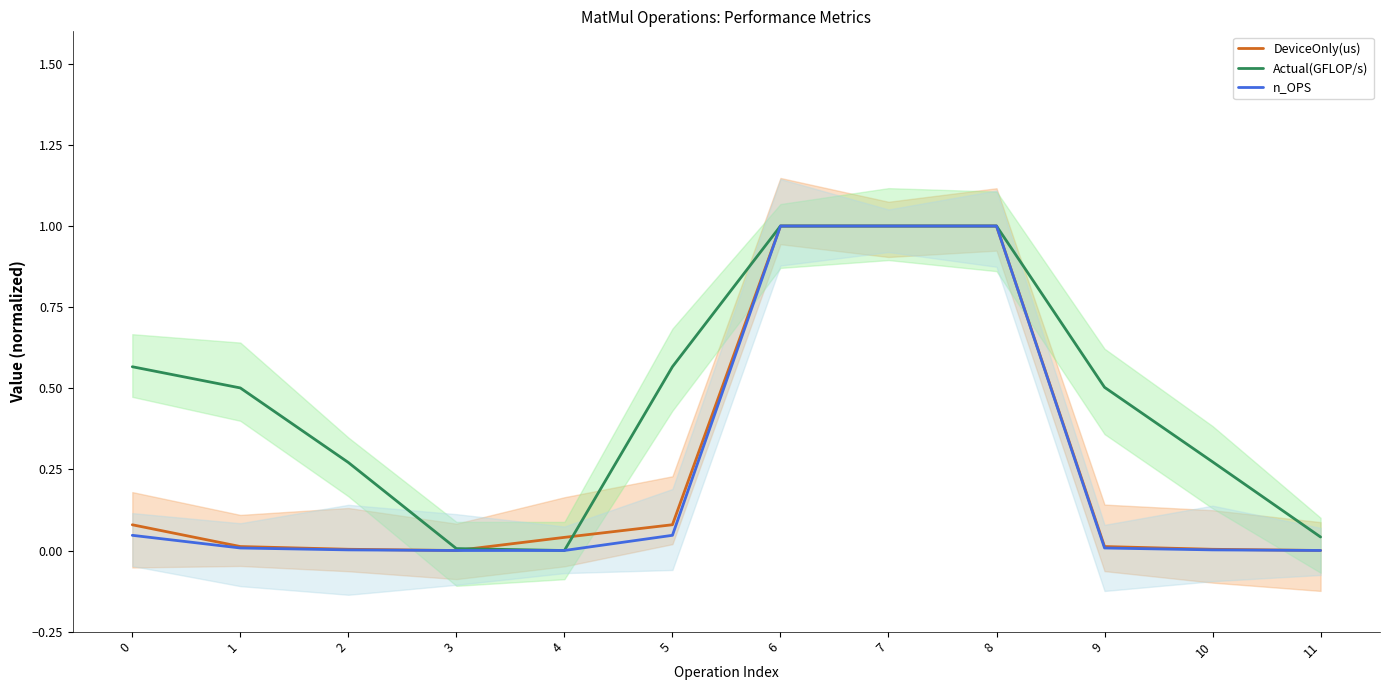

What is the difference between the maximum and second lowest values in the Actual(GFLOP/s) series?

1.0